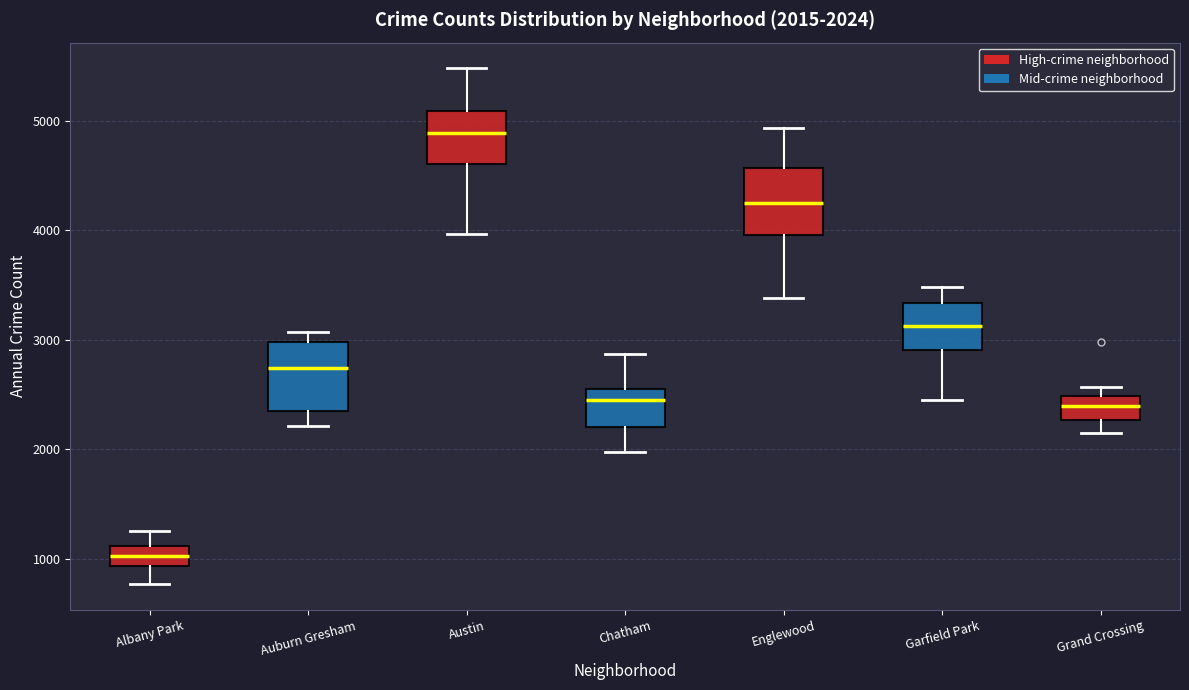

Which box's median line is the highest?

Austin